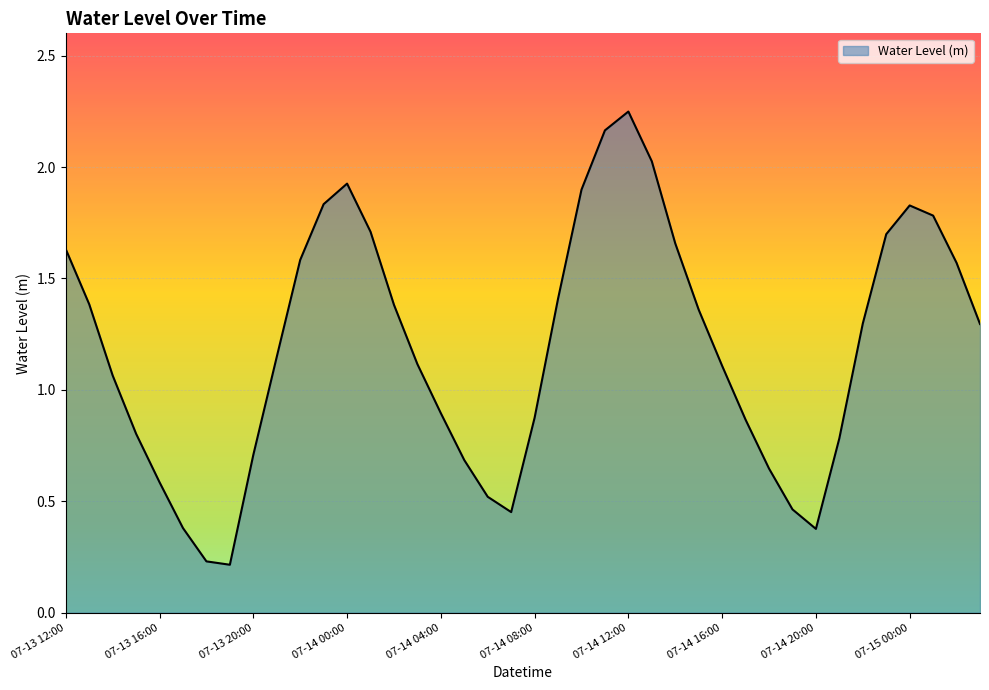

Is this an area chart (filled region under the line)?

Yes